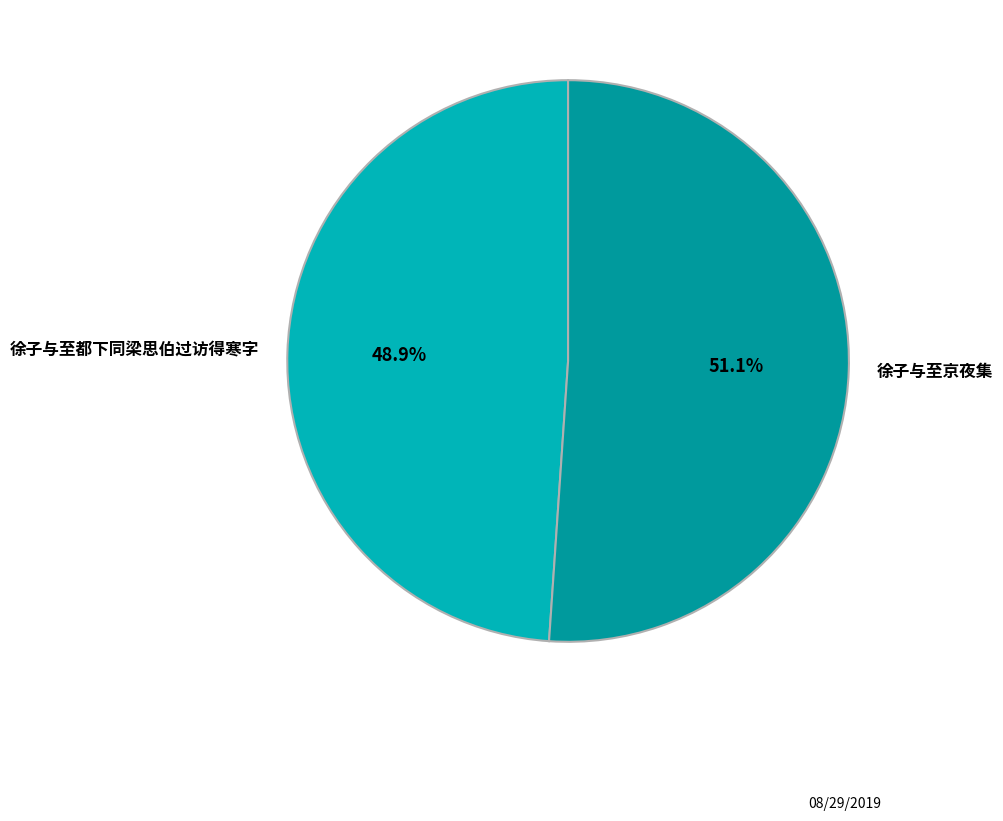

What is the smallest slice in the pie chart?

徐子与至都下同梁思伯过访得寒字